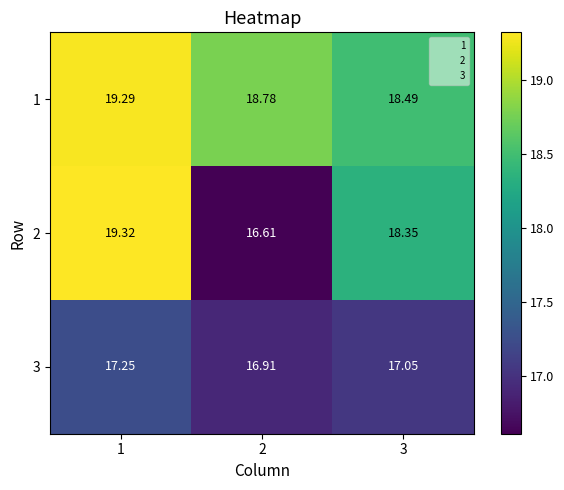

List the series in order of their peak value, lowest first.

3, 1, 2